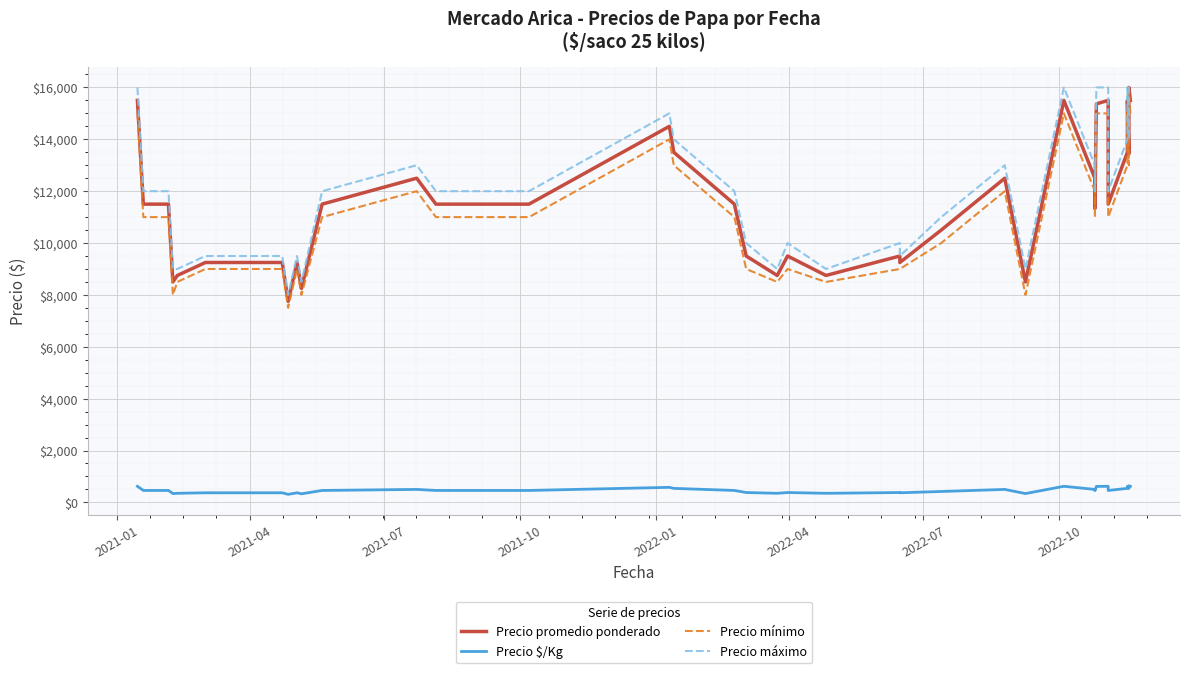

What are all the series names shown in the legend?

Precio promedio ponderado, Precio $/Kg, Precio mínimo, Precio máximo